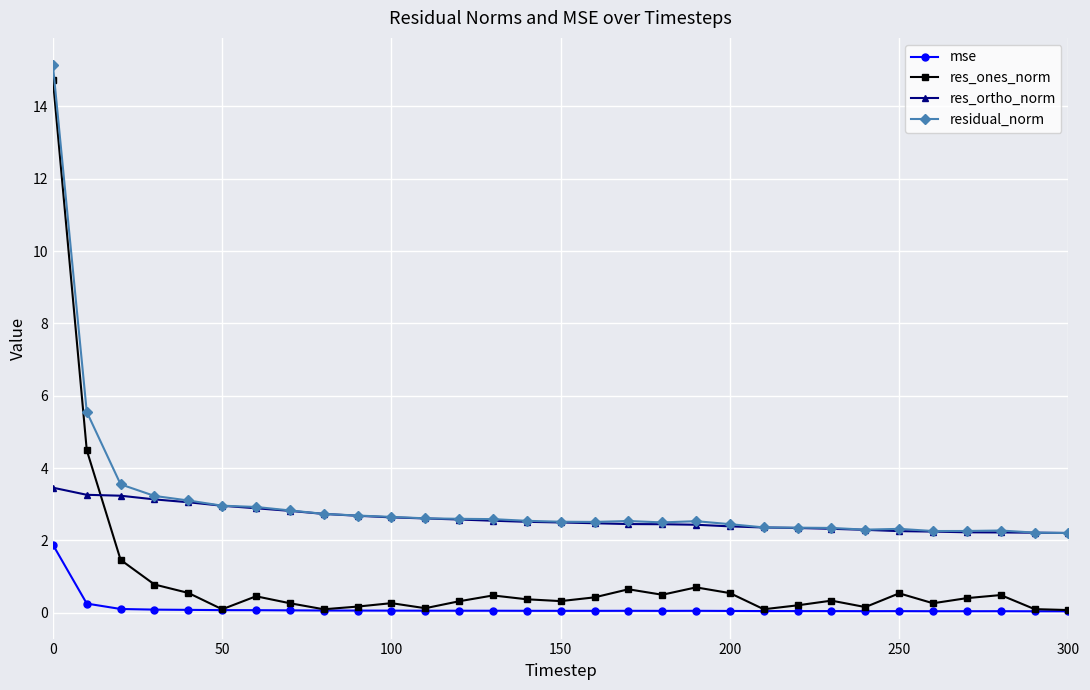

True or false: res_ones_norm has more than 0 points higher than both neighbors.

True